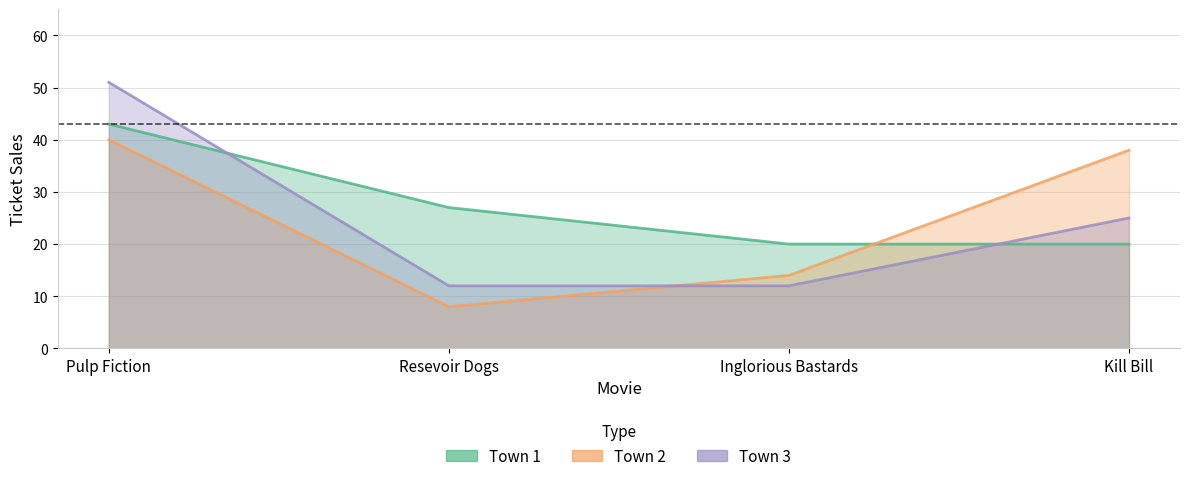

Where does the Town 1 series first go above 27?

Pulp Fiction